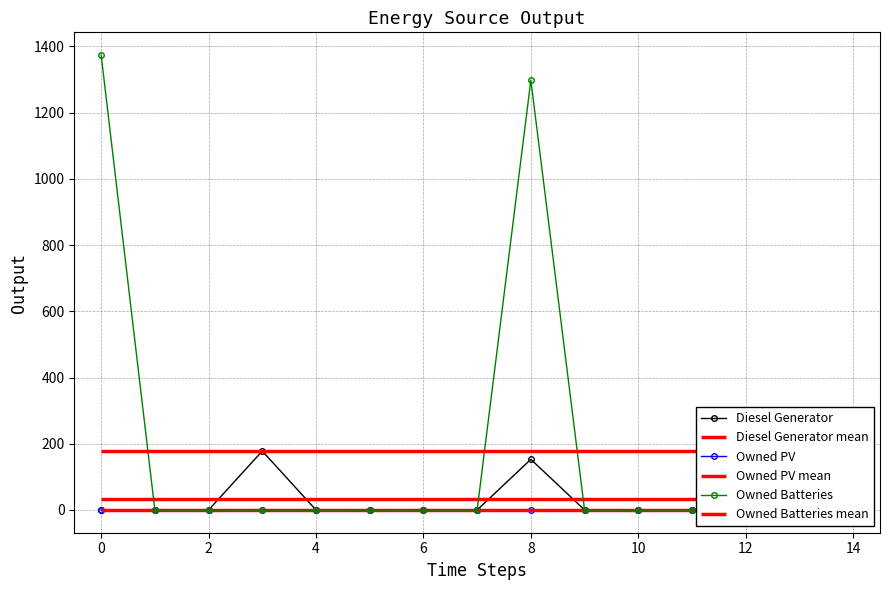

True or false: Owned PV and Owned Batteries cross at least once.

False